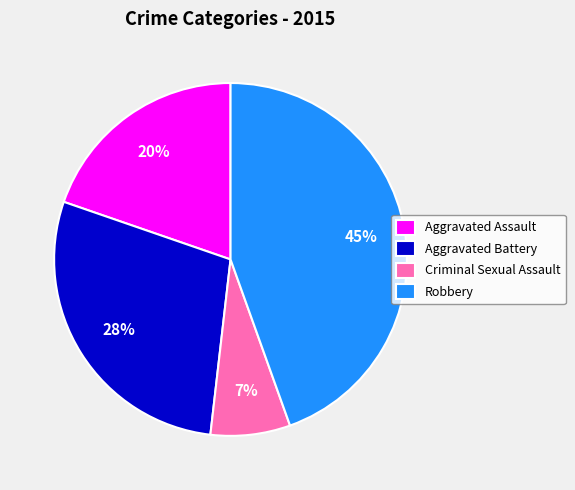

Is it true that Aggravated Battery is 28% of the pie?

True